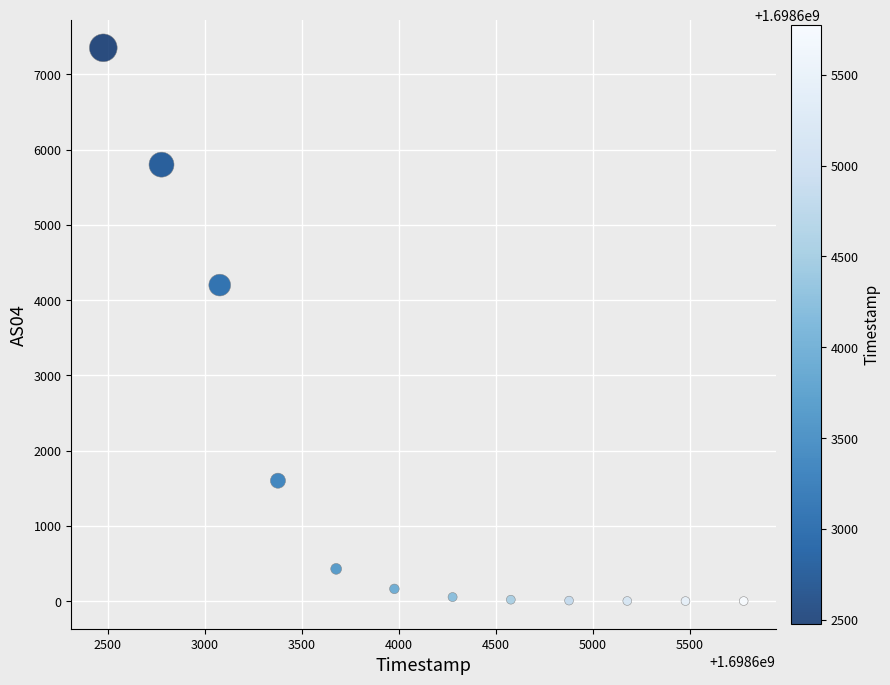

What Y value in the scatter plot is closest to 3677?

4200